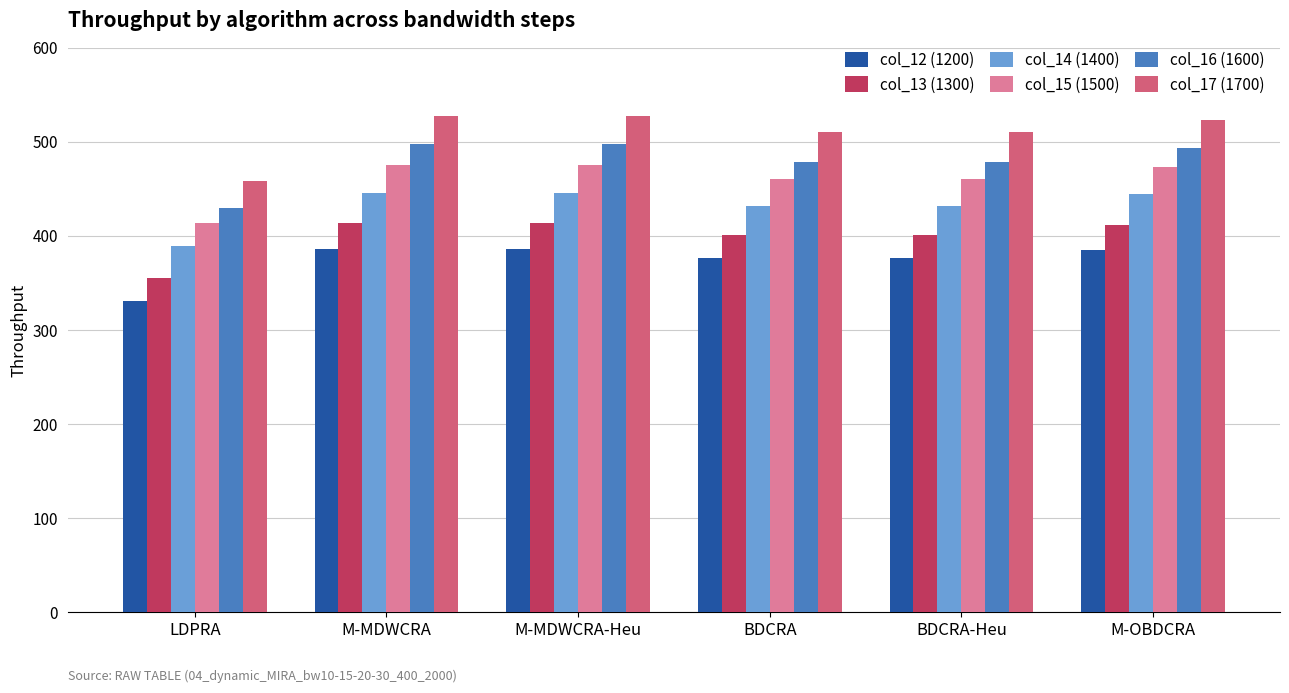

What is the difference between the second highest and minimum values in the col_16 (1600) series?

68